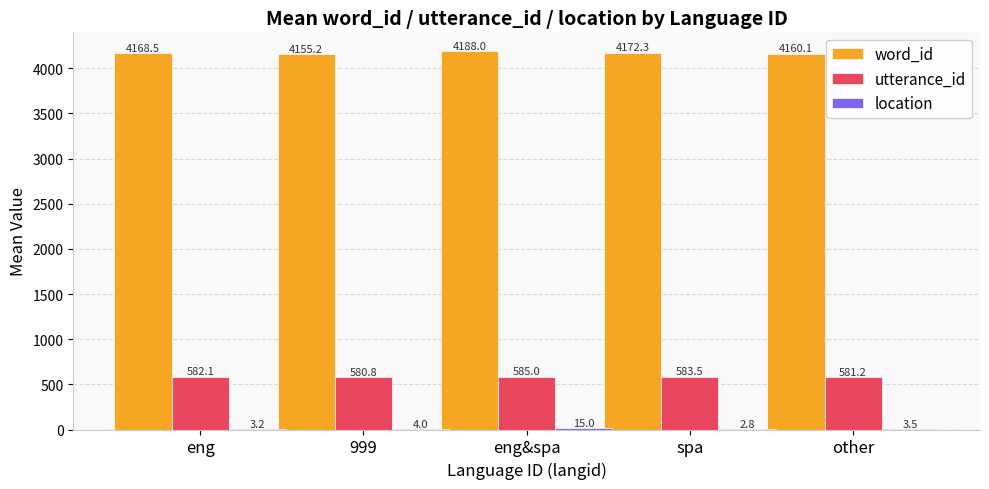

Which series changed the most between eng and eng&spa?

word_id